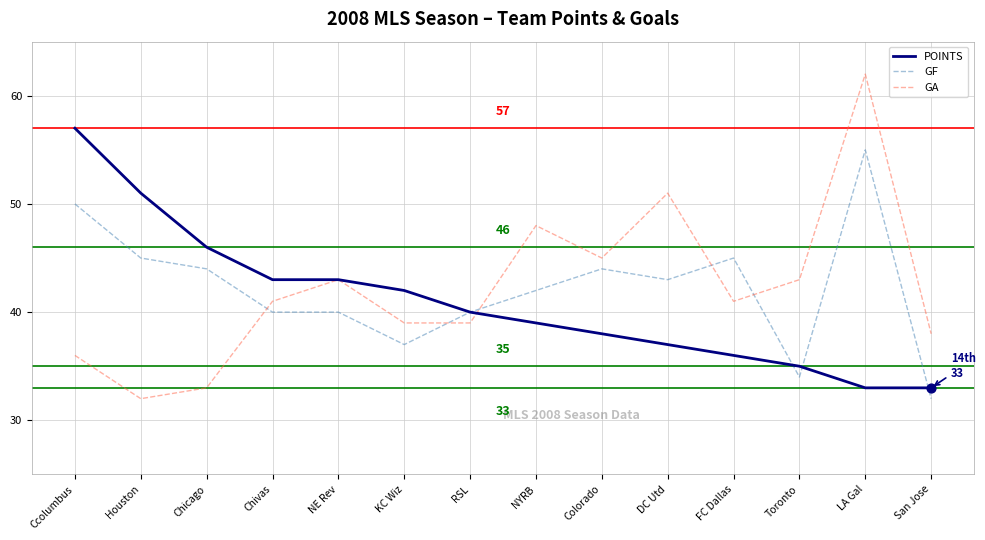

At which category is the sum across all series the highest?

LA Gal